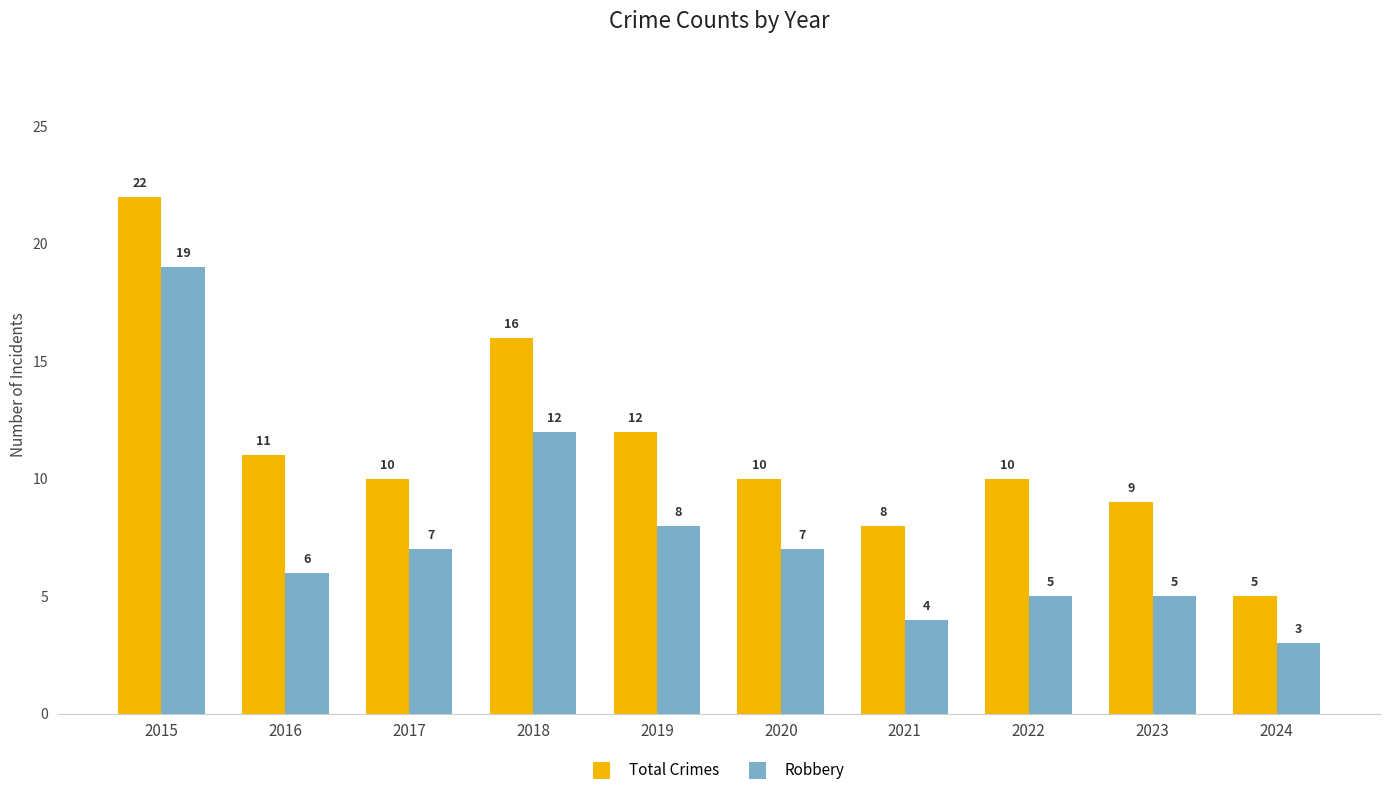

Is the value of Robbery at 2017 greater than the value of Total Crimes at 2015?

No